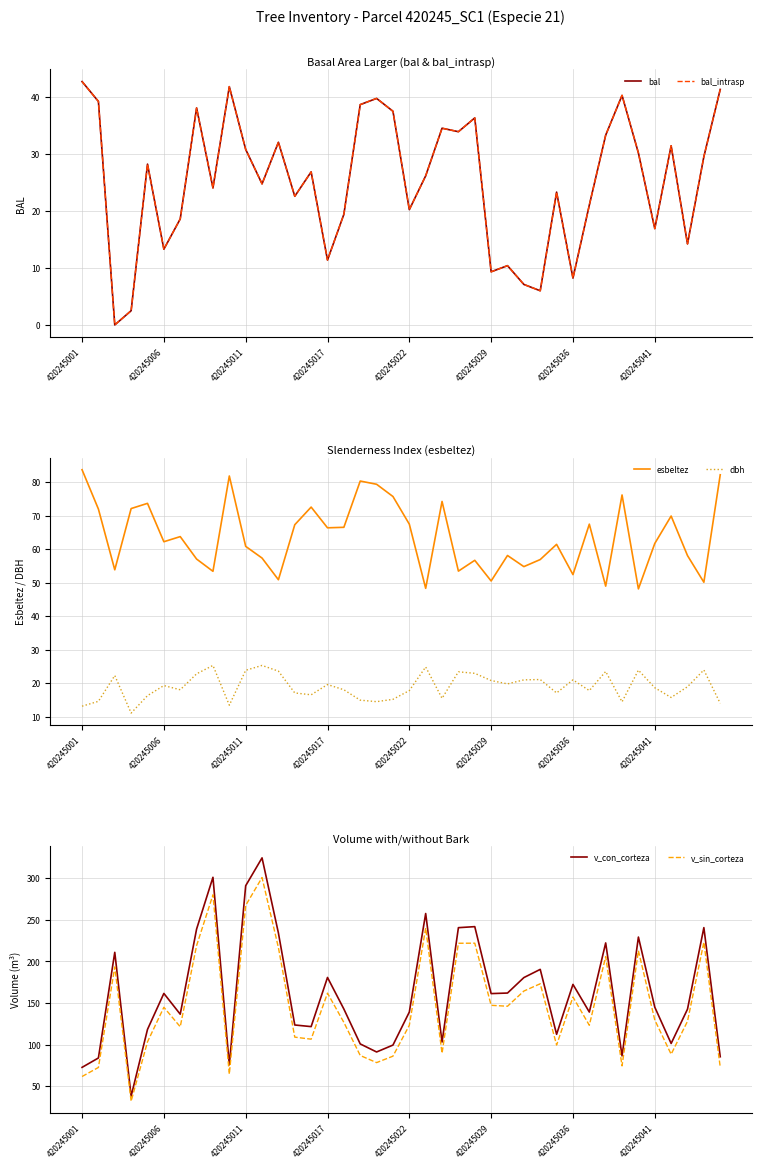

Reading right to left, what are all the values shown in this chart?

bal: 41.2	29.5	14.2	31.4	16.9	30.1	40.2	33.2	21.0	8.2	23.3	6.0	7.1	10.4	9.3	36.2	33.8	34.5	26.1	20.2	37.4	39.7	38.6	19.4	11.4	26.8	22.5	32.0	24.7	30.7	41.7	24.0	38.0	18.6	13.3	28.2	2.5	0.0	39.1	42.6
bal_intrasp: 41.2	29.5	14.2	31.4	16.9	30.1	40.2	33.2	21.0	8.2	23.3	6.0	7.1	10.4	9.3	36.2	33.8	34.5	26.1	20.2	37.4	39.7	38.6	19.4	11.4	26.8	22.5	32.0	24.7	30.7	41.7	24.0	38.0	18.6	13.3	28.2	2.5	0.0	39.1	42.6
esbeltez: 82.1	50.1	58.0	69.8	61.7	48.1	76.1	48.9	67.4	52.4	61.4	56.9	54.8	58.1	50.5	56.6	53.4	74.2	48.3	67.4	75.7	79.3	80.3	66.5	66.3	72.5	67.2	50.9	57.3	60.8	81.8	53.4	57.0	63.7	62.2	73.6	72.1	53.8	71.9	83.7
dbh: 14.0	23.9	18.9	15.8	18.6	23.9	14.4	23.5	17.8	21.0	17.1	21.1	21.0	19.8	20.8	22.9	23.4	15.5	24.9	17.8	15.2	14.5	14.9	18.1	19.6	16.6	17.1	23.6	25.3	23.9	13.4	25.3	22.8	18.1	19.3	16.3	11.1	22.3	14.6	13.2
v_con_corteza: 85.4	240.6	142.6	101.4	145.1	229.3	86.5	222.2	139.1	172.4	112.4	190.4	180.6	162.0	161.3	241.8	240.6	103.1	257.6	139.1	99.4	91.2	100.8	142.8	180.7	121.6	123.6	234.2	324.5	291.0	75.7	301.1	238.9	136.6	161.6	118.3	38.1	210.9	83.9	72.7
v_sin_corteza: 73.1	223.1	128.0	88.4	129.7	212.9	74.4	205.8	123.2	157.2	99.5	173.2	164.4	146.1	147.2	221.9	221.8	89.5	240.2	123.2	86.1	78.4	86.9	126.7	161.9	106.5	109.0	216.6	300.8	267.3	64.5	280.1	219.0	121.4	144.9	103.3	31.9	193.4	72.5	61.6